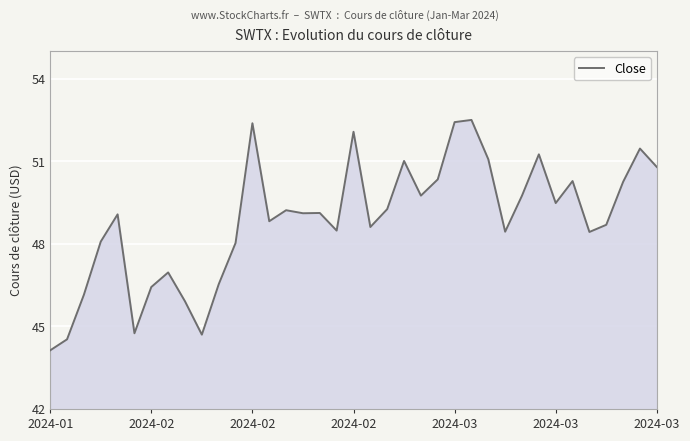

What is the difference between the maximum and minimum values?

8.4